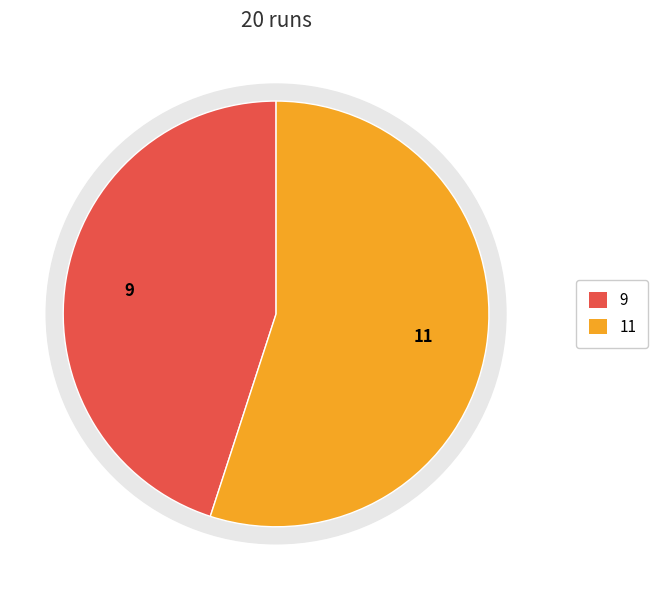

To the nearest percent, what is the difference between the largest and smallest slice percentages?

10%